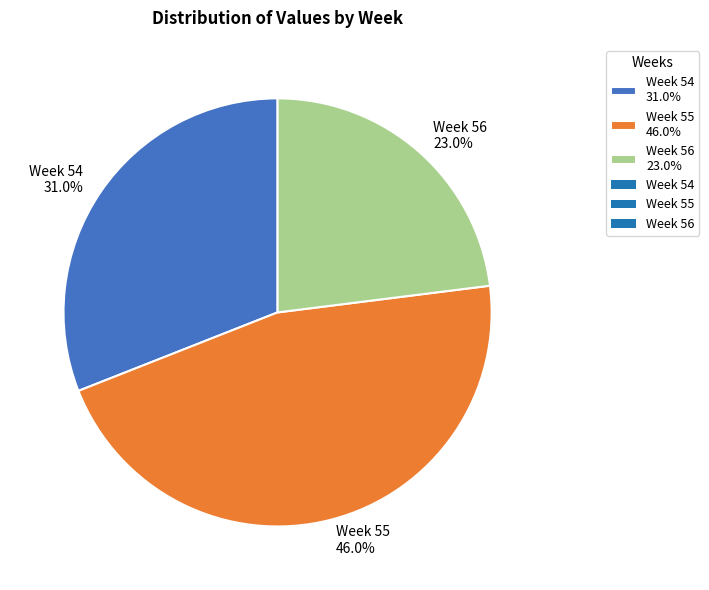

Is there any slice that represents more than half of the pie?

No